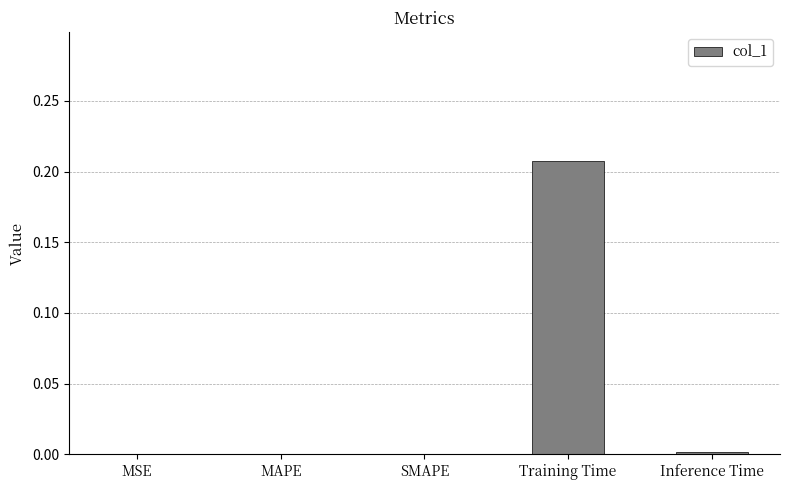

The value at Inference Time is 0.0. True or false?

True